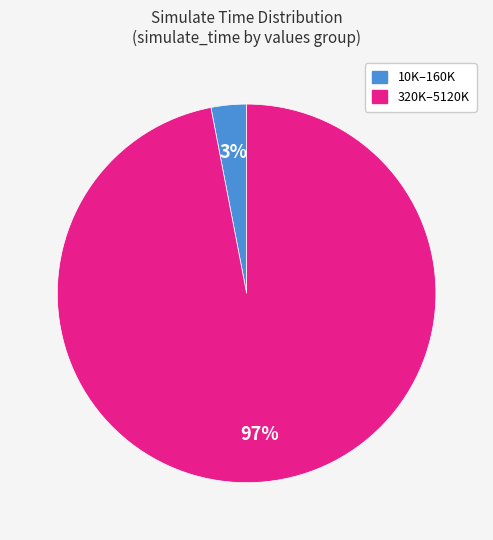

To the nearest percent, what is the difference between the largest and smallest slice percentages?

94%